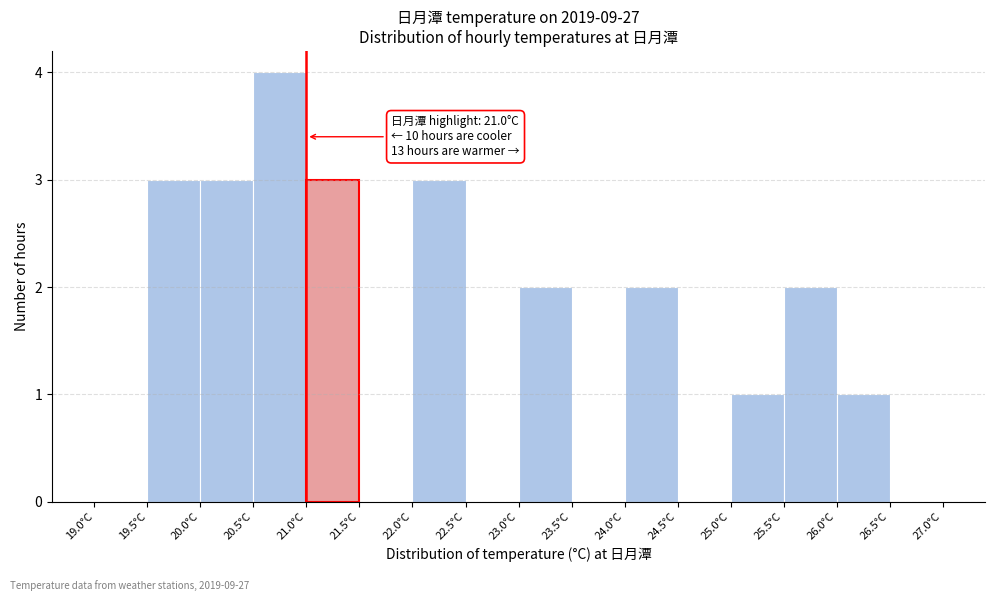

Which range on the x-axis has the tallest bar?

20.5 to 21.0